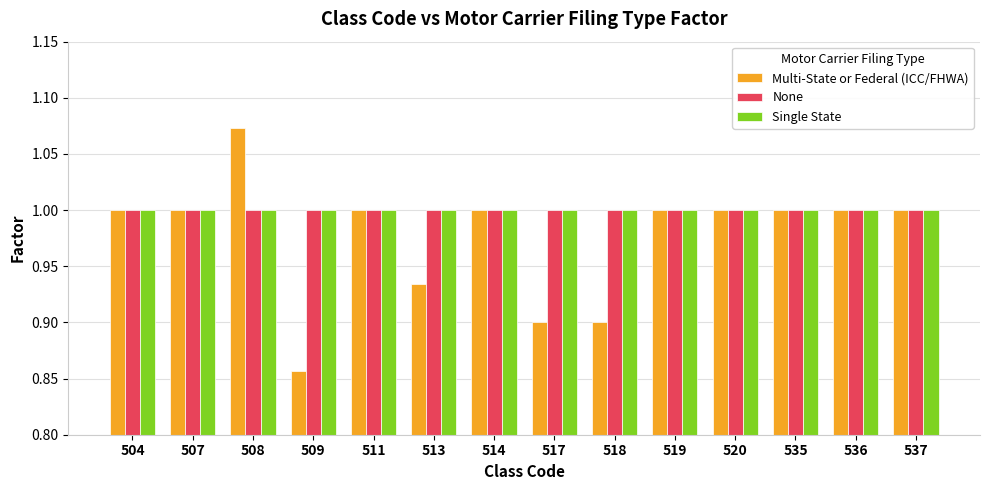

Which series has the widest spread of values?

Multi-State or Federal (ICC/FHWA)